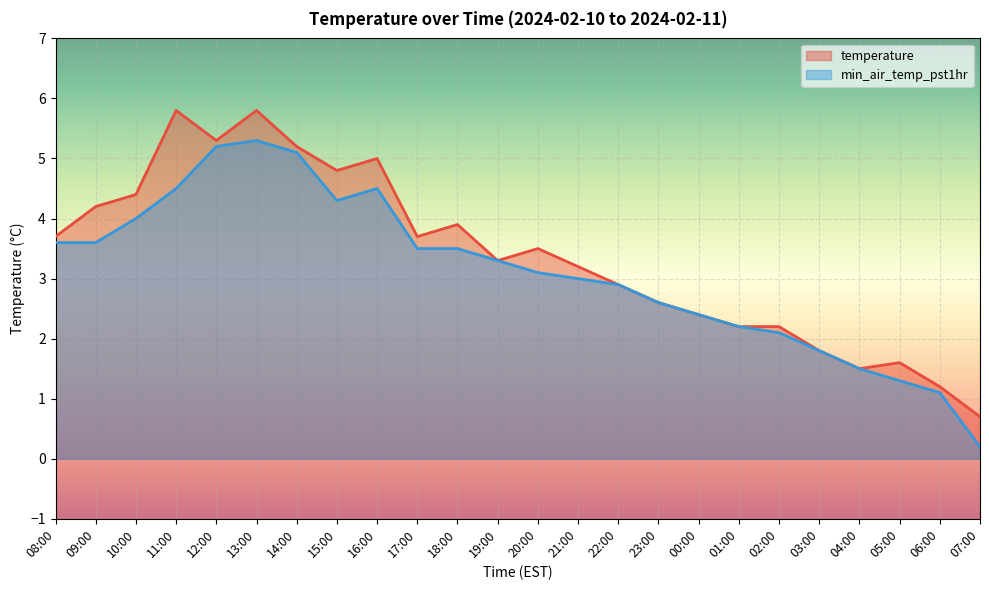

The value of min_air_temp_pst1hr at 11:00 is 4.5. True or false?

True